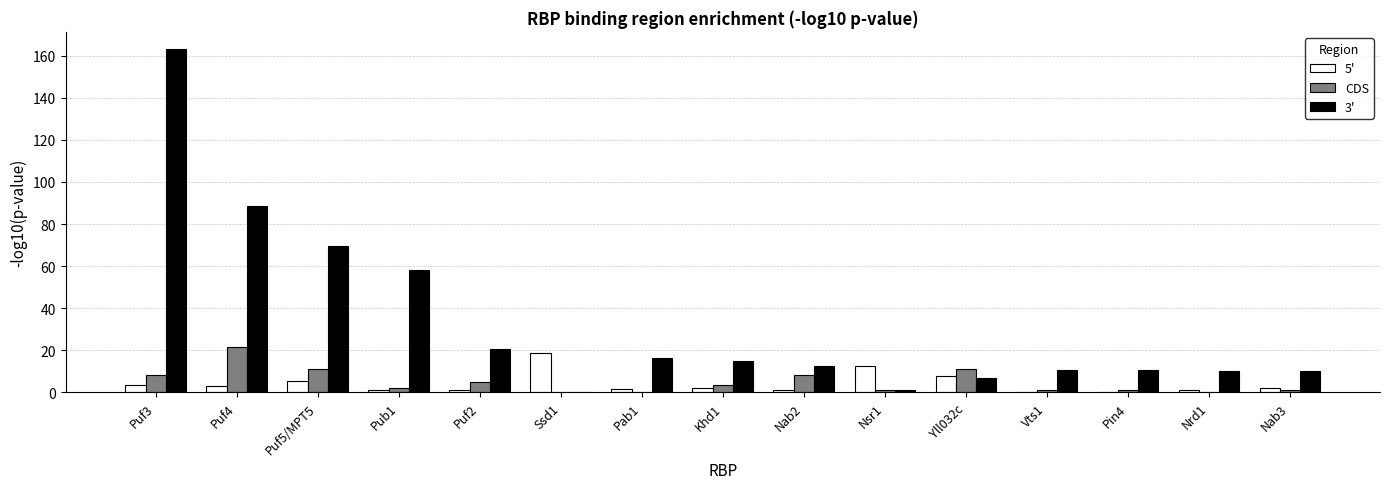

Where does the 3' series first go above 12?

Puf3